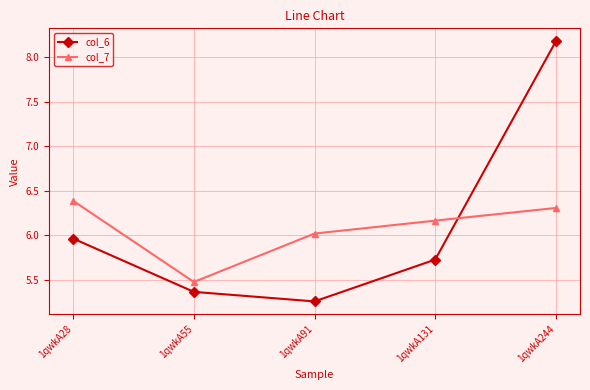

What is the value of the col_7 point at the 1st from the left?

6.4